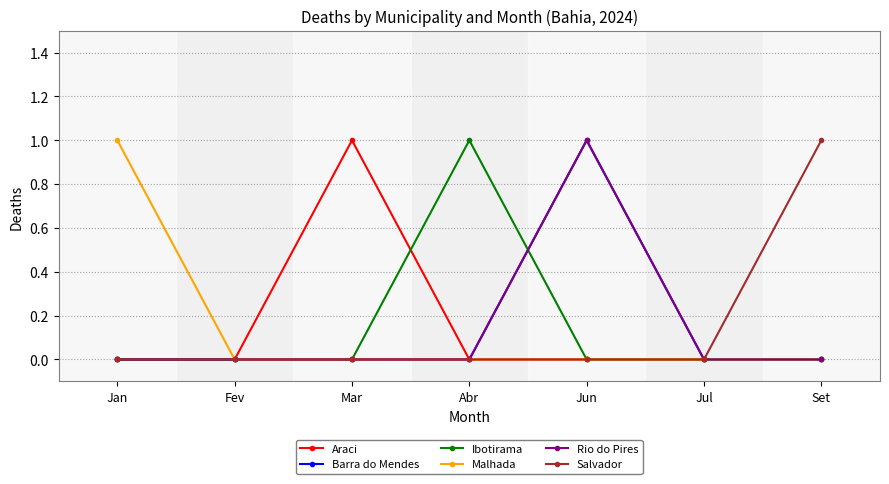

What is the sum of all Rio do Pires values?

1